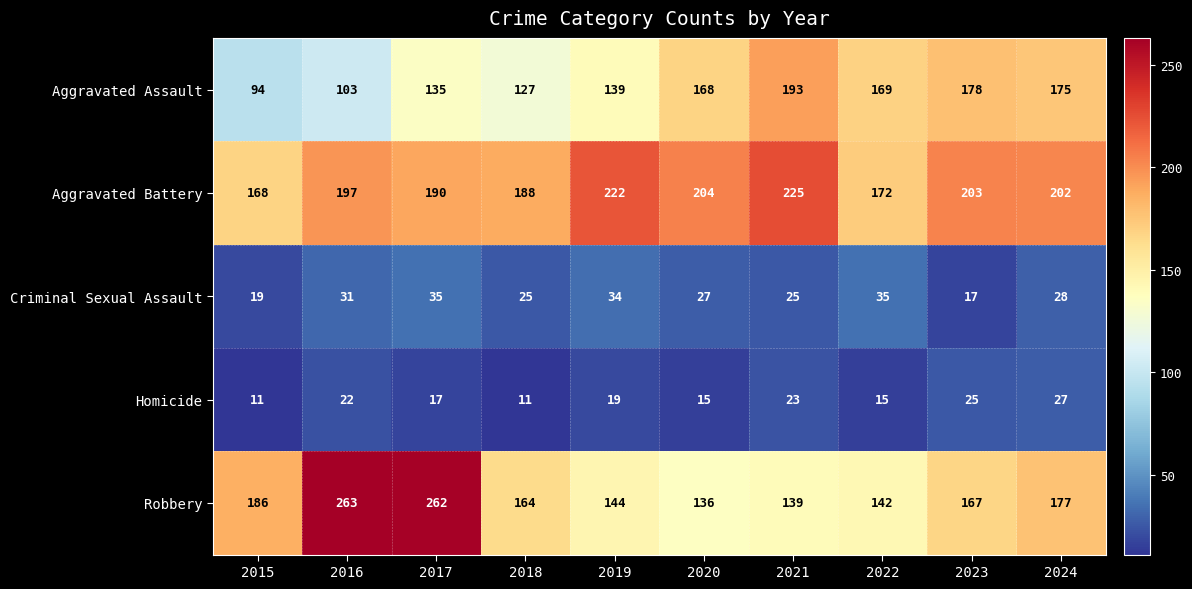

What is the difference between the maximum and minimum values in the Aggravated Assault series?

99